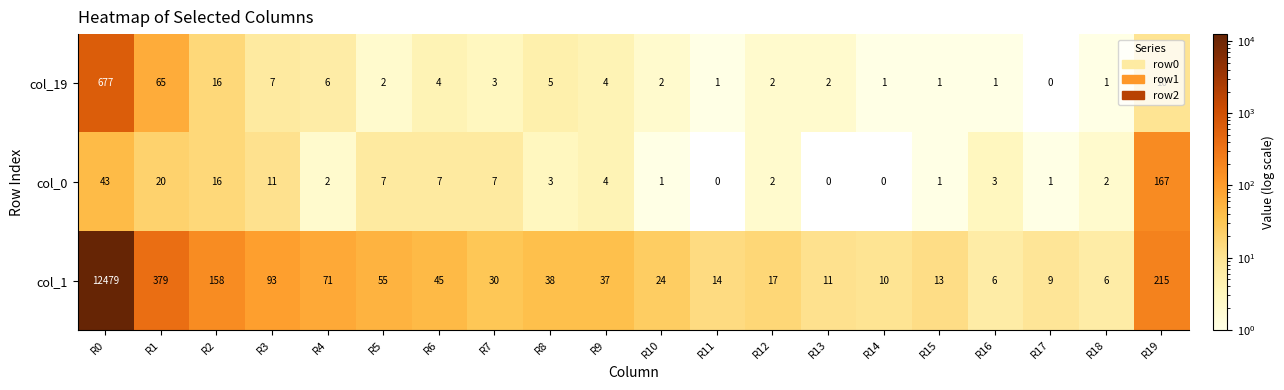

At which category is the sum across all series the highest?

R0